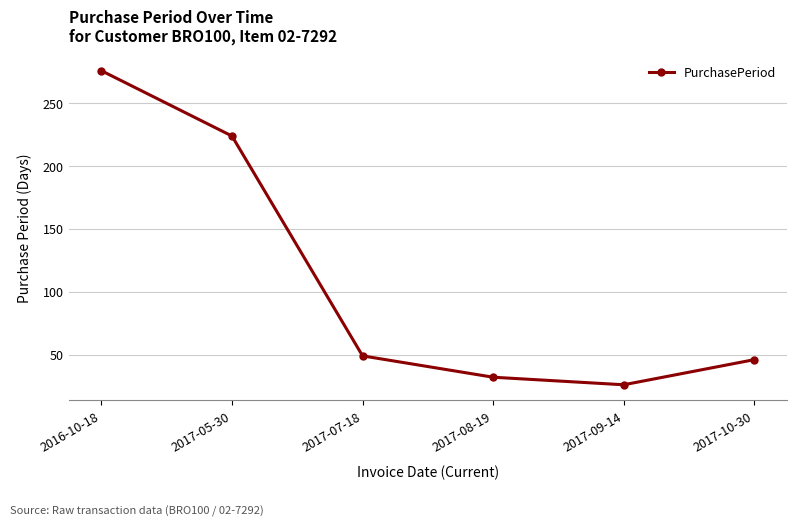

How many lines are shown in the chart?

1